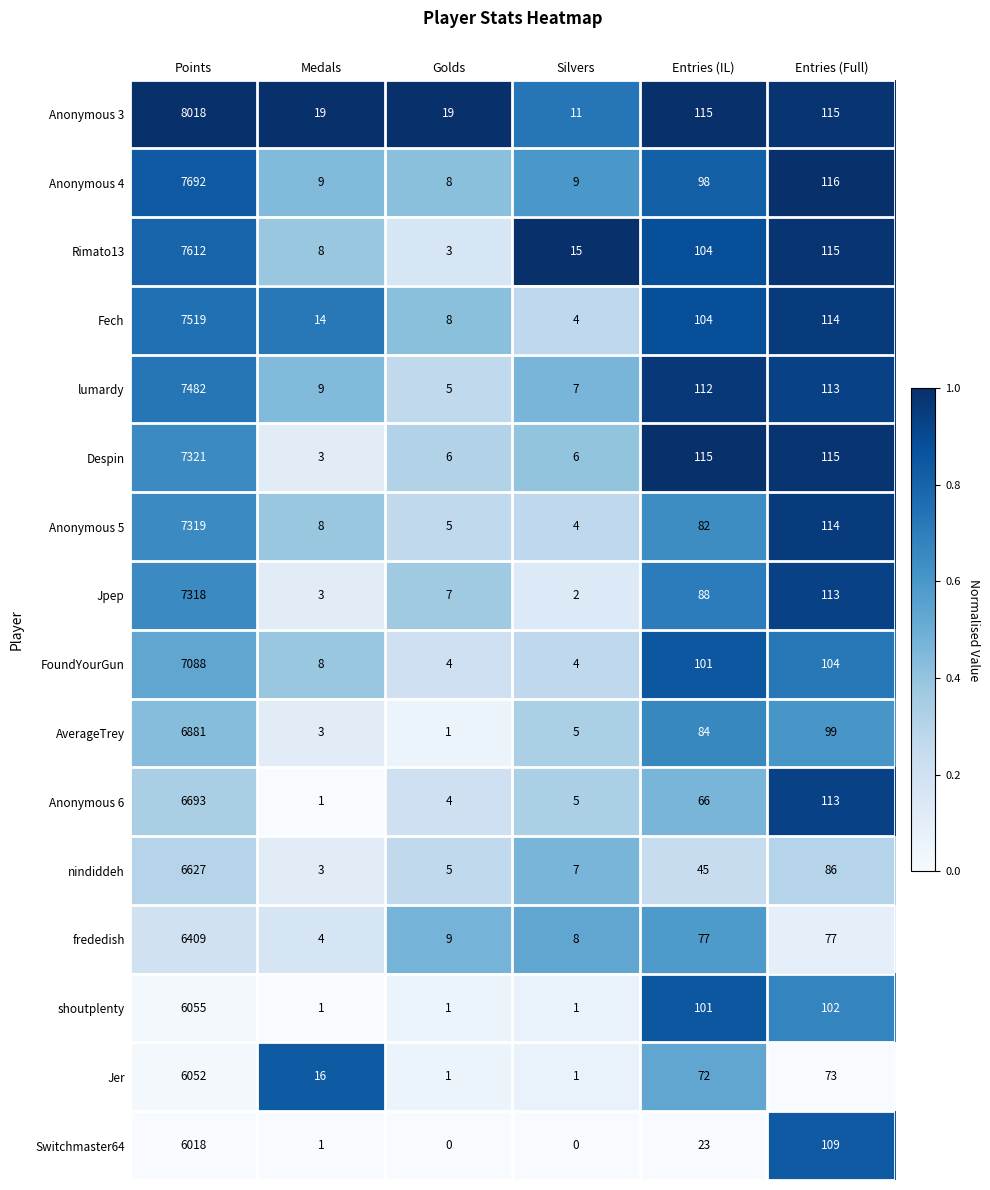

Between Points and Golds, which series saw the biggest shift?

Anonymous 3